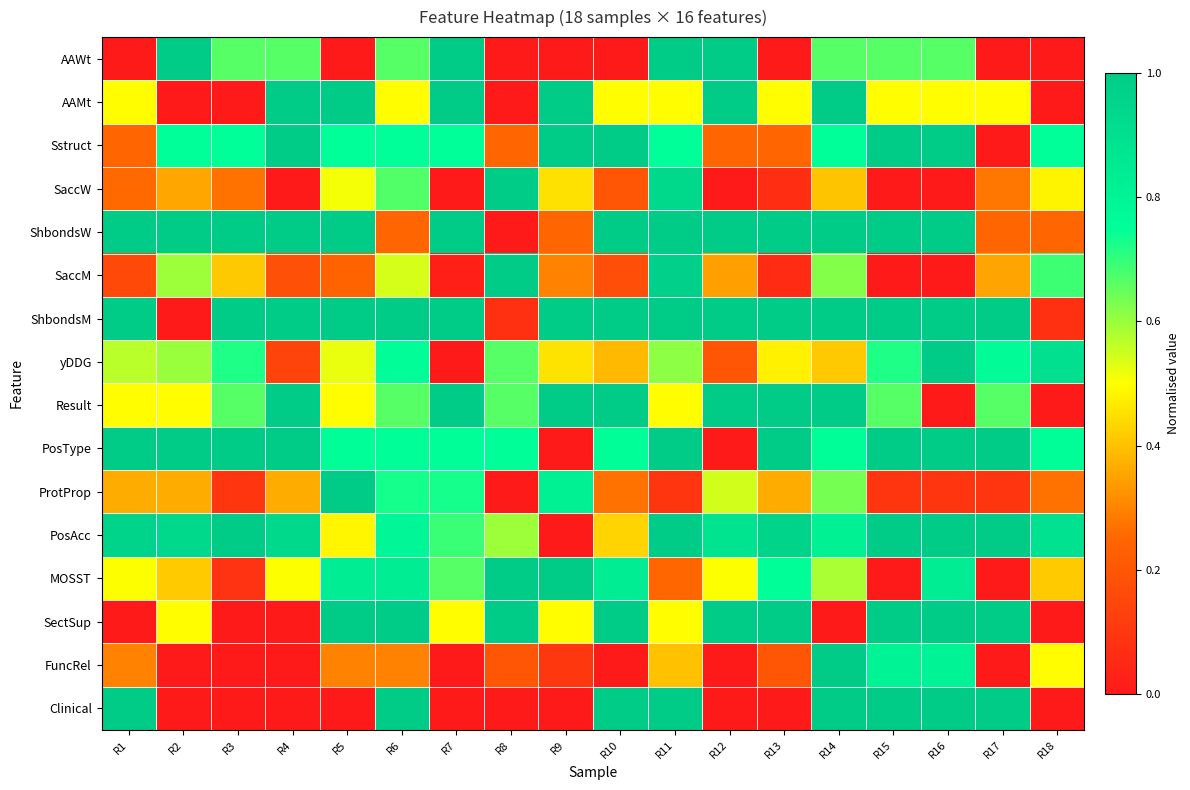

Reading left to right, list all the values displayed in this chart.

AAWt: R1=0.0	R2=1.0	R3=0.7	R4=0.7	R5=0.0	R6=0.7	R7=1.0	R8=0.0	R9=0.0	R10=0.0	R11=1.0	R12=1.0	R13=0.0	R14=0.7	R15=0.7	R16=0.7	R17=0.0	R18=0.0
AAMt: R1=0.5	R2=0.0	R3=0.0	R4=1.0	R5=1.0	R6=0.5	R7=1.0	R8=0.0	R9=1.0	R10=0.5	R11=0.5	R12=1.0	R13=0.5	R14=1.0	R15=0.5	R16=0.5	R17=0.5	R18=0.0
Sstruct: R1=0.2	R2=0.7	R3=0.7	R4=1.0	R5=0.7	R6=0.7	R7=0.7	R8=0.2	R9=1.0	R10=1.0	R11=0.7	R12=0.2	R13=0.2	R14=0.7	R15=1.0	R16=1.0	R17=0.0	R18=0.7
SaccW: R1=0.3	R2=0.4	R3=0.3	R4=0.0	R5=0.5	R6=0.7	R7=0.0	R8=1.0	R9=0.5	R10=0.2	R11=0.9	R12=0.0	R13=0.1	R14=0.4	R15=0.0	R16=0.0	R17=0.3	R18=0.5
ShbondsW: R1=1.0	R2=1.0	R3=1.0	R4=1.0	R5=1.0	R6=0.2	R7=1.0	R8=0.0	R9=0.2	R10=1.0	R11=1.0	R12=1.0	R13=1.0	R14=1.0	R15=1.0	R16=1.0	R17=0.2	R18=0.2
SaccM: R1=0.2	R2=0.6	R3=0.4	R4=0.2	R5=0.2	R6=0.5	R7=0.0	R8=1.0	R9=0.3	R10=0.2	R11=1.0	R12=0.3	R13=0.1	R14=0.6	R15=0.0	R16=0.0	R17=0.4	R18=0.7
ShbondsM: R1=1.0	R2=0.0	R3=1.0	R4=1.0	R5=1.0	R6=1.0	R7=1.0	R8=0.1	R9=1.0	R10=1.0	R11=1.0	R12=1.0	R13=1.0	R14=1.0	R15=1.0	R16=1.0	R17=1.0	R18=0.1
yDDG: R1=0.6	R2=0.6	R3=0.7	R4=0.1	R5=0.5	R6=0.8	R7=0.0	R8=0.7	R9=0.5	R10=0.4	R11=0.6	R12=0.2	R13=0.5	R14=0.4	R15=0.7	R16=1.0	R17=0.8	R18=0.9
Result: R1=0.5	R2=0.5	R3=0.7	R4=1.0	R5=0.5	R6=0.7	R7=1.0	R8=0.7	R9=1.0	R10=1.0	R11=0.5	R12=1.0	R13=1.0	R14=1.0	R15=0.7	R16=0.0	R17=0.7	R18=0.0
PosType: R1=1.0	R2=1.0	R3=1.0	R4=1.0	R5=0.8	R6=0.8	R7=0.8	R8=0.8	R9=0.0	R10=0.8	R11=1.0	R12=0.0	R13=1.0	R14=0.8	R15=1.0	R16=1.0	R17=1.0	R18=0.8
ProtProp: R1=0.4	R2=0.4	R3=0.1	R4=0.4	R5=1.0	R6=0.7	R7=0.7	R8=0.0	R9=0.8	R10=0.3	R11=0.1	R12=0.5	R13=0.4	R14=0.6	R15=0.1	R16=0.1	R17=0.1	R18=0.3
PosAcc: R1=1.0	R2=0.9	R3=1.0	R4=0.9	R5=0.5	R6=0.8	R7=0.7	R8=0.6	R9=0.0	R10=0.4	R11=1.0	R12=0.9	R13=1.0	R14=0.8	R15=1.0	R16=1.0	R17=1.0	R18=0.9
MOSST: R1=0.5	R2=0.4	R3=0.1	R4=0.5	R5=0.8	R6=0.8	R7=0.7	R8=1.0	R9=1.0	R10=0.8	R11=0.3	R12=0.5	R13=0.8	R14=0.6	R15=0.0	R16=0.8	R17=0.0	R18=0.4
SectSup: R1=0.0	R2=0.5	R3=0.0	R4=0.0	R5=1.0	R6=1.0	R7=0.5	R8=1.0	R9=0.5	R10=1.0	R11=0.5	R12=1.0	R13=1.0	R14=0.0	R15=1.0	R16=1.0	R17=1.0	R18=0.0
FuncRel: R1=0.3	R2=0.0	R3=0.0	R4=0.0	R5=0.3	R6=0.3	R7=0.0	R8=0.2	R9=0.1	R10=0.0	R11=0.4	R12=0.0	R13=0.2	R14=1.0	R15=0.8	R16=0.8	R17=0.0	R18=0.5
Clinical: R1=1.0	R2=0.0	R3=0.0	R4=0.0	R5=0.0	R6=1.0	R7=0.0	R8=0.0	R9=0.0	R10=1.0	R11=1.0	R12=0.0	R13=0.0	R14=1.0	R15=1.0	R16=1.0	R17=1.0	R18=0.0